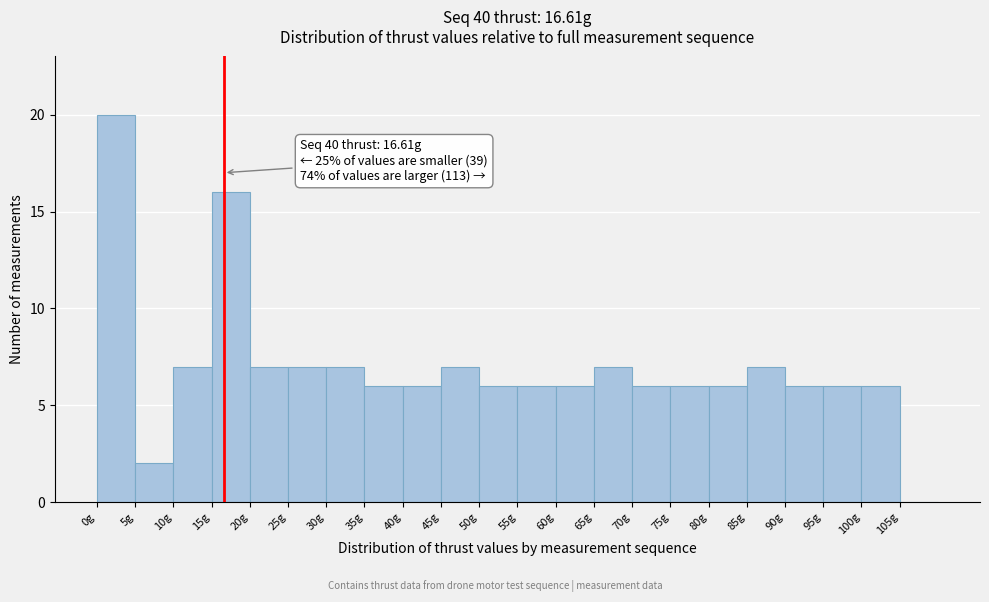

Over which range of the x-axis is the bar tallest?

0 to 5